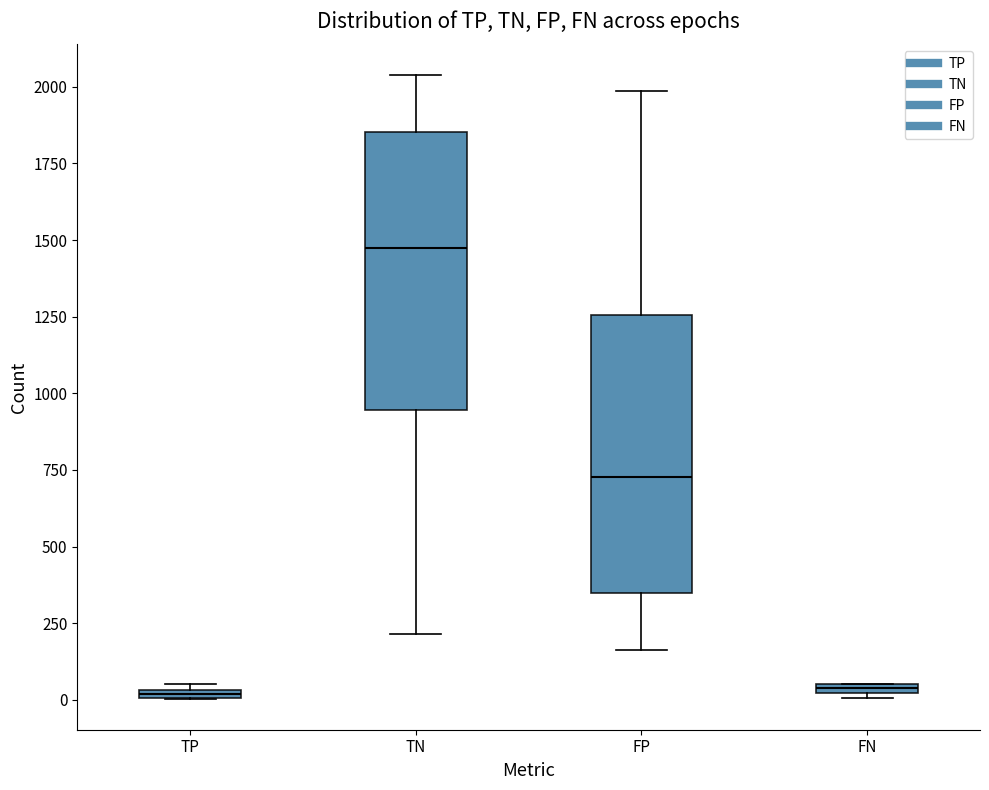

Which box's median line is the highest?

TN